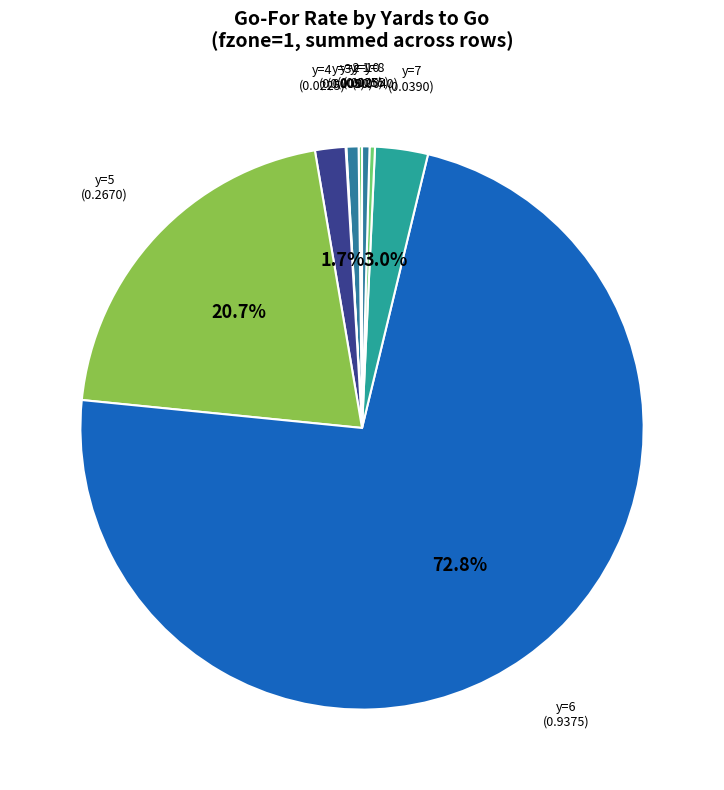

What portion of the pie excludes y=5?

79.3%